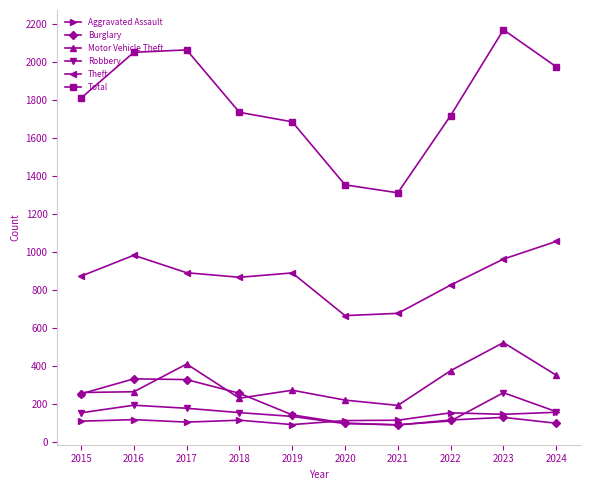

At which category is the sum across all series the highest?

2023